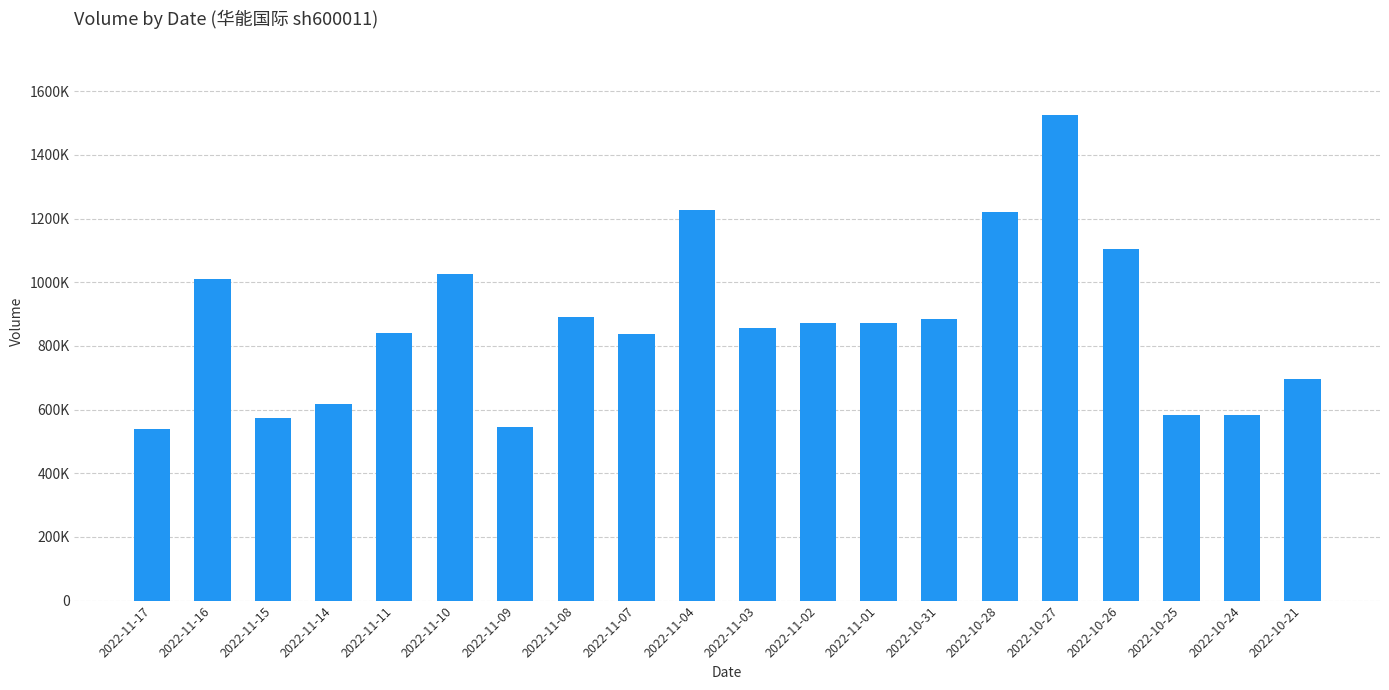

Which label corresponds to the smallest value in the chart?

2022-11-17